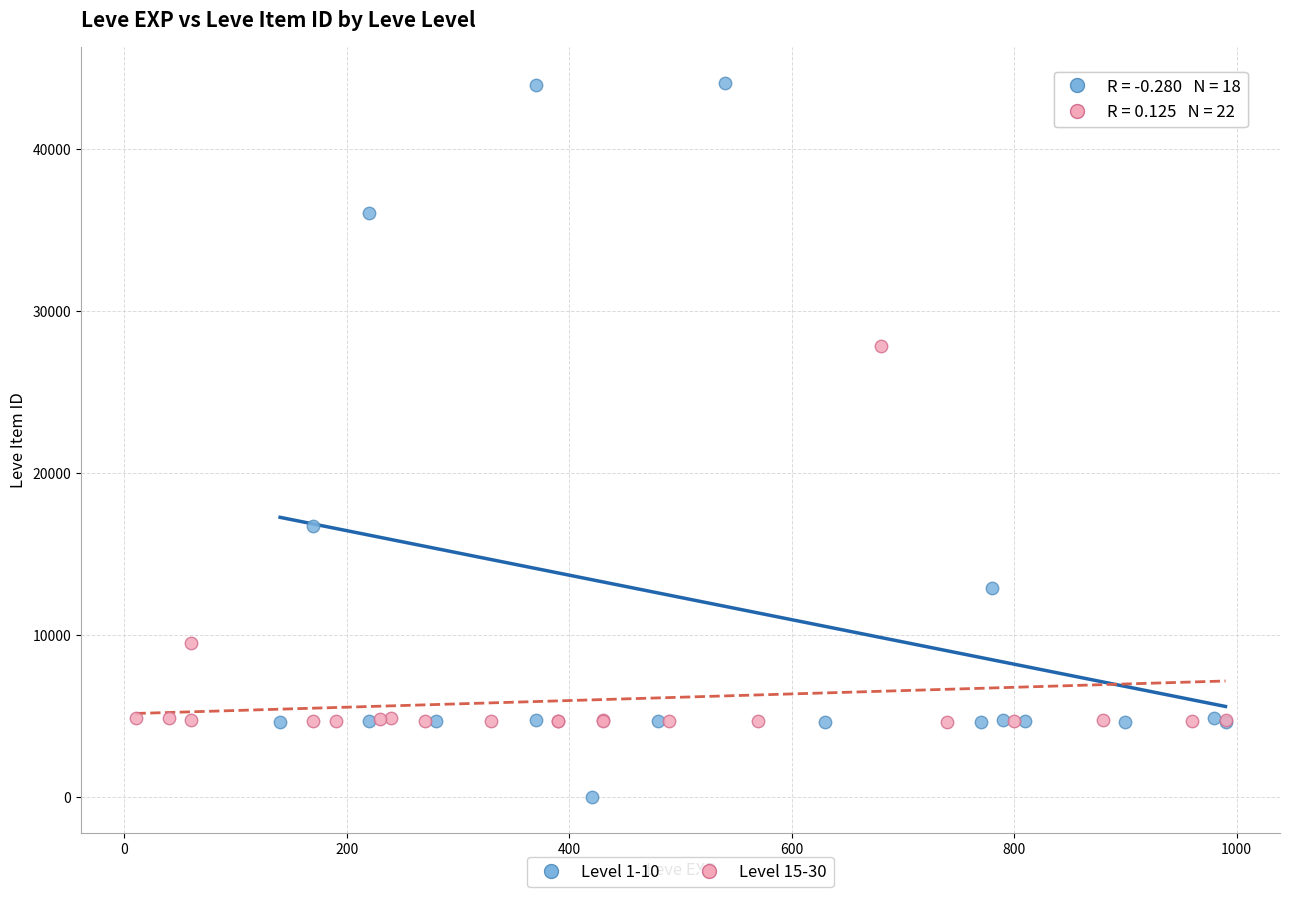

Which series has the largest Y range (max minus min)?

Level 1-10